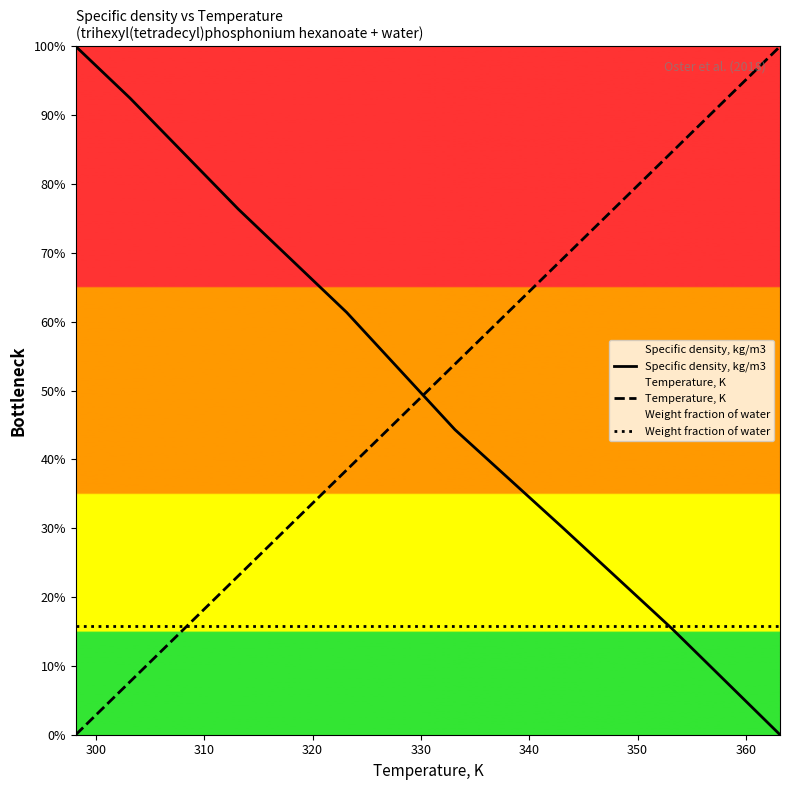

True or false: Specific density, kg/m3 and Temperature, K intersect in this chart.

True